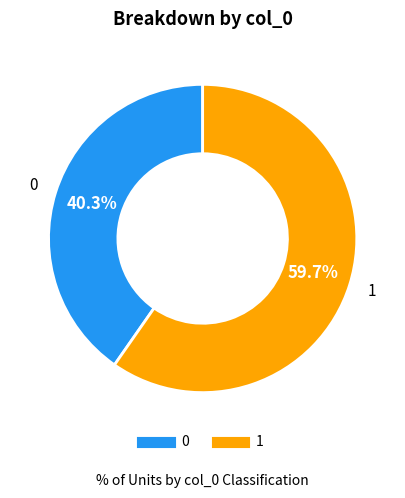

The 0 slice represents 40% of the pie. True or false?

True